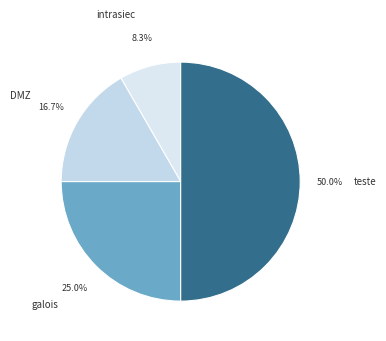

What percentage is the teste slice, to the nearest percent?

50%